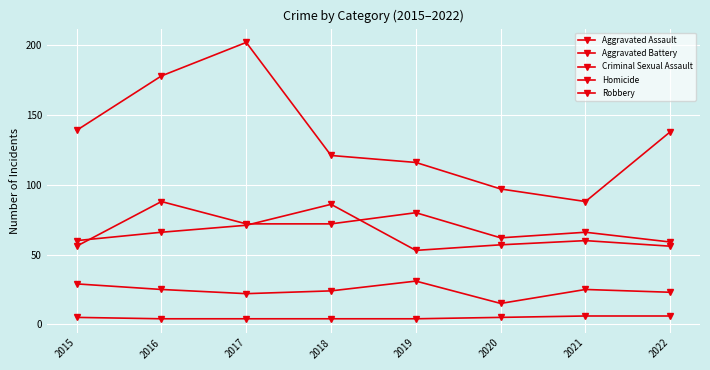

The value of Homicide at 2017 is 4. True or false?

True